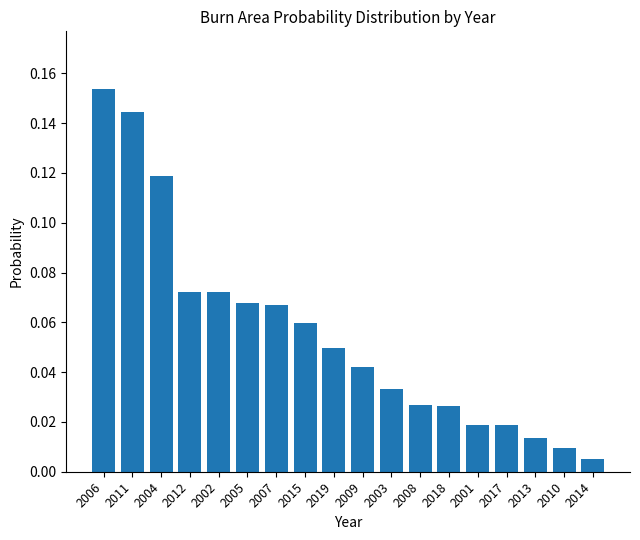

Between 2017 and 2009, which is larger?

2009